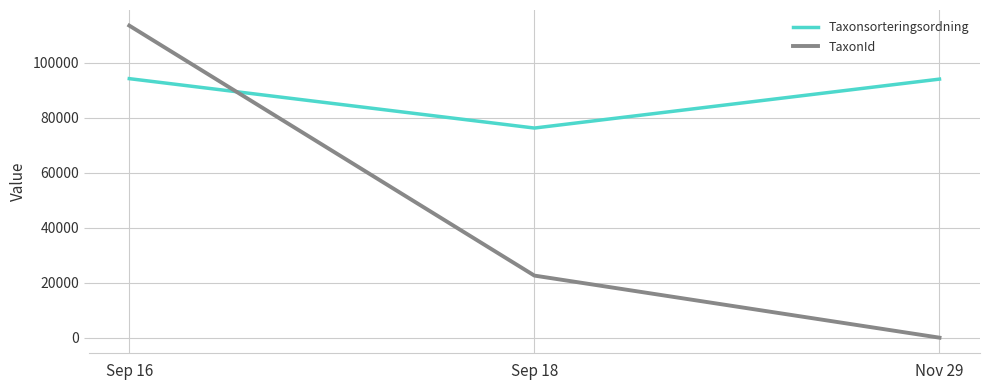

List the series in order of their peak value, lowest first.

Taxonsorteringsordning, TaxonId